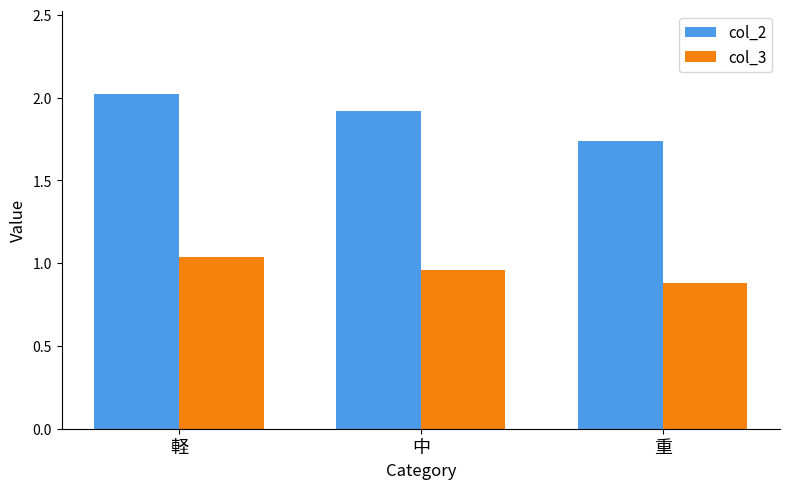

Is the value of col_2 at 中 greater than the value of col_3 at 軽?

Yes